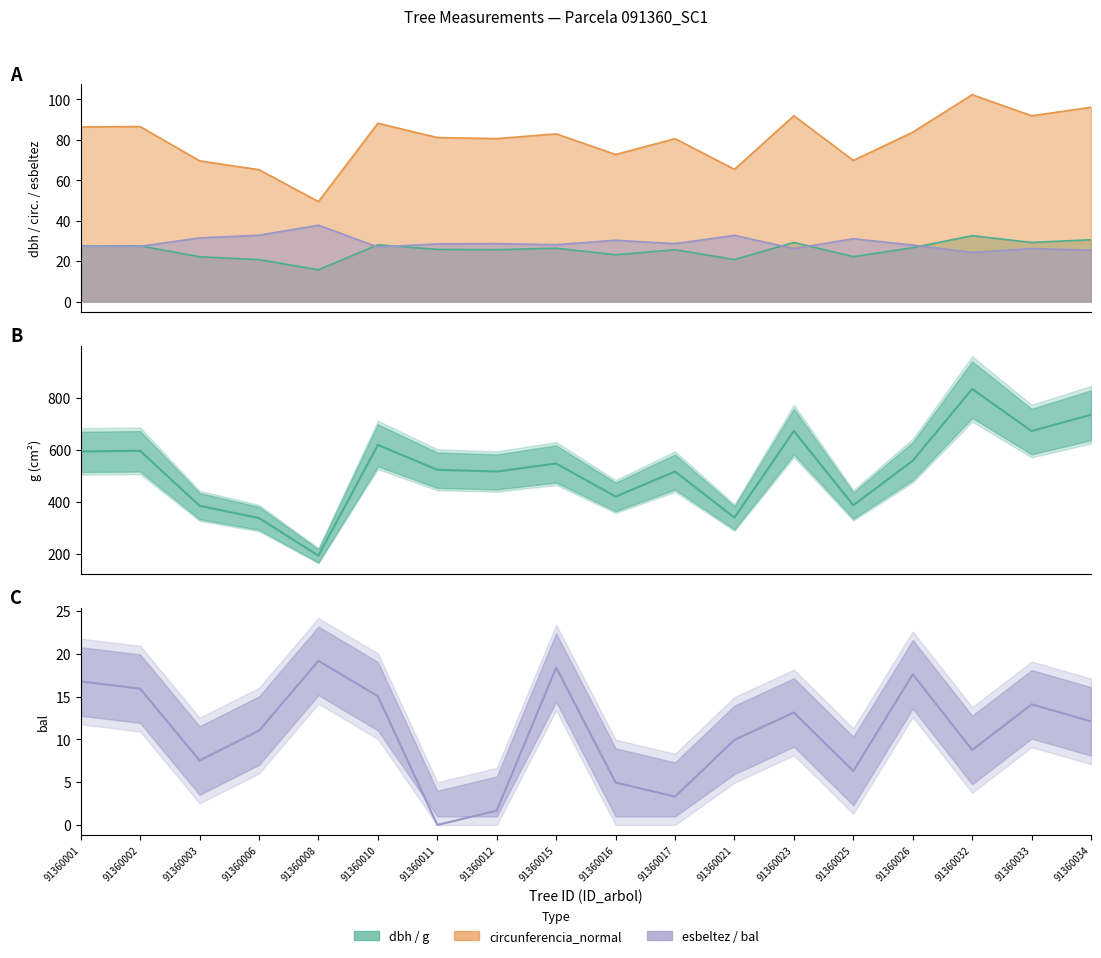

True or false: esbeltez and bal intersect in this chart.

False